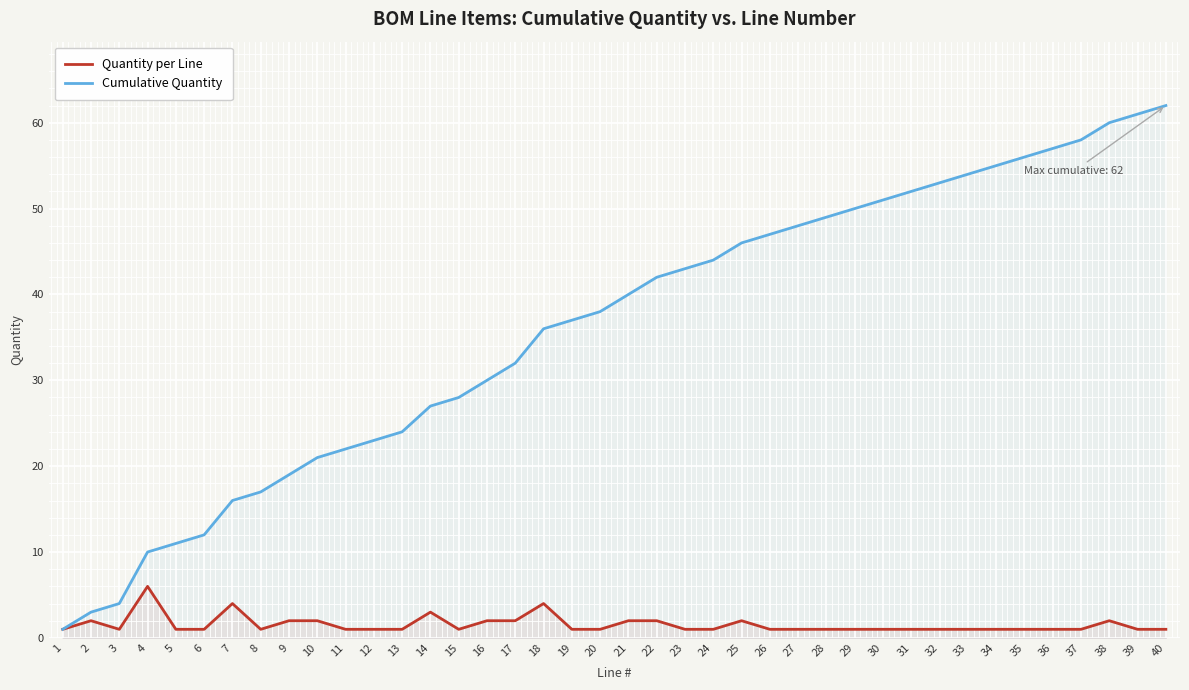

True or false: Cumulative Quantity and Quantity per Line intersect in this chart.

False